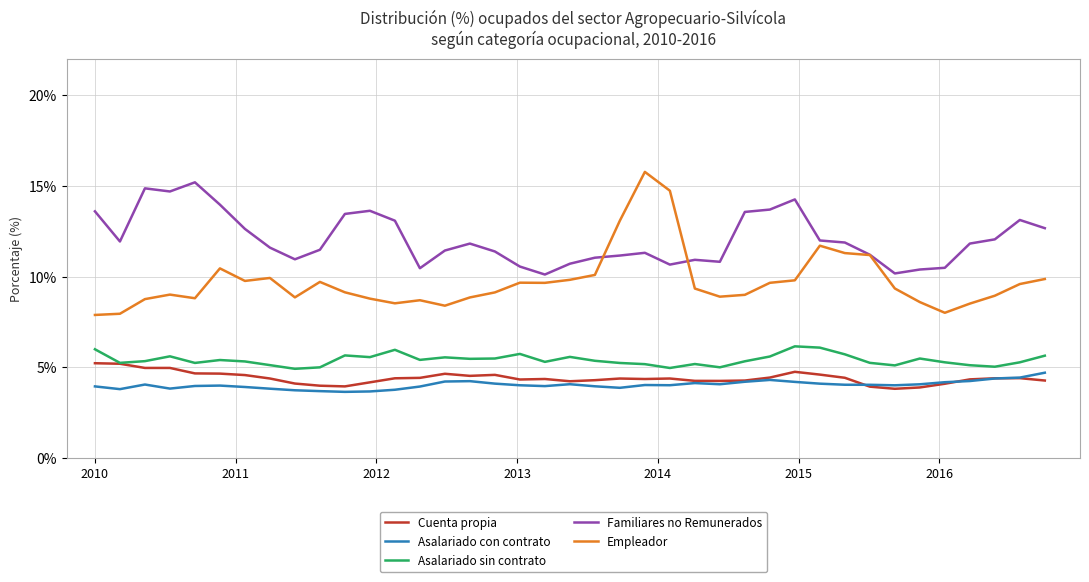

What is the greatest value displayed?

15.8